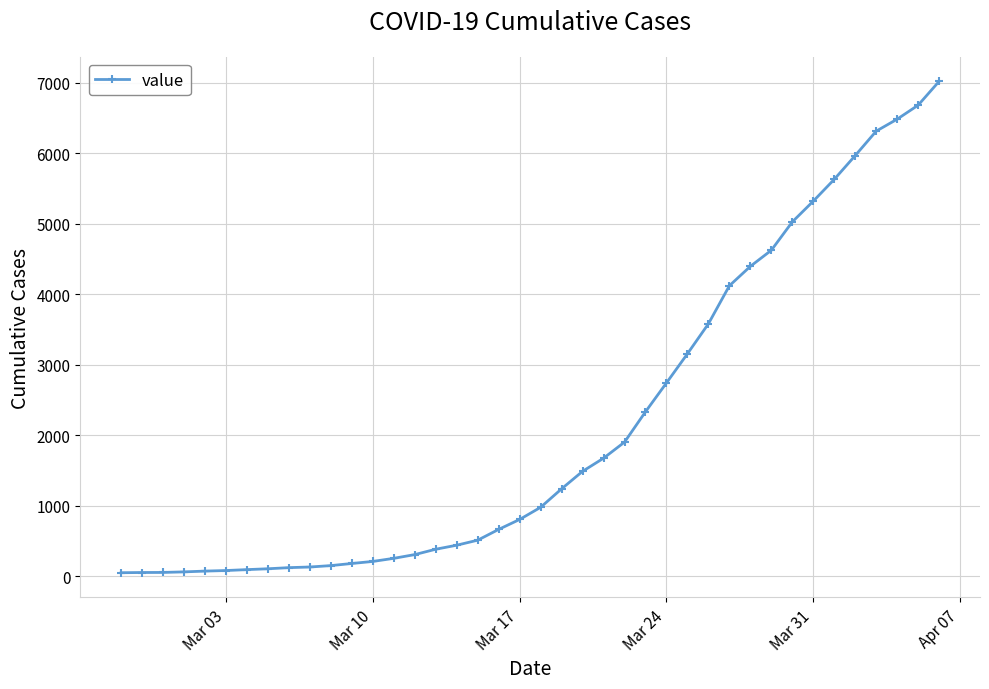

What is the sum of all values?

85461